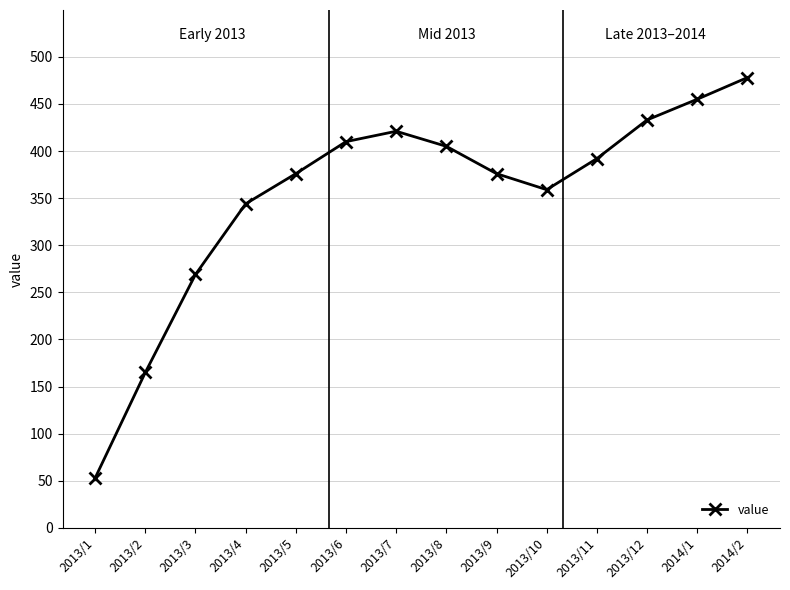

The value at 2013/10 is 359. True or false?

True